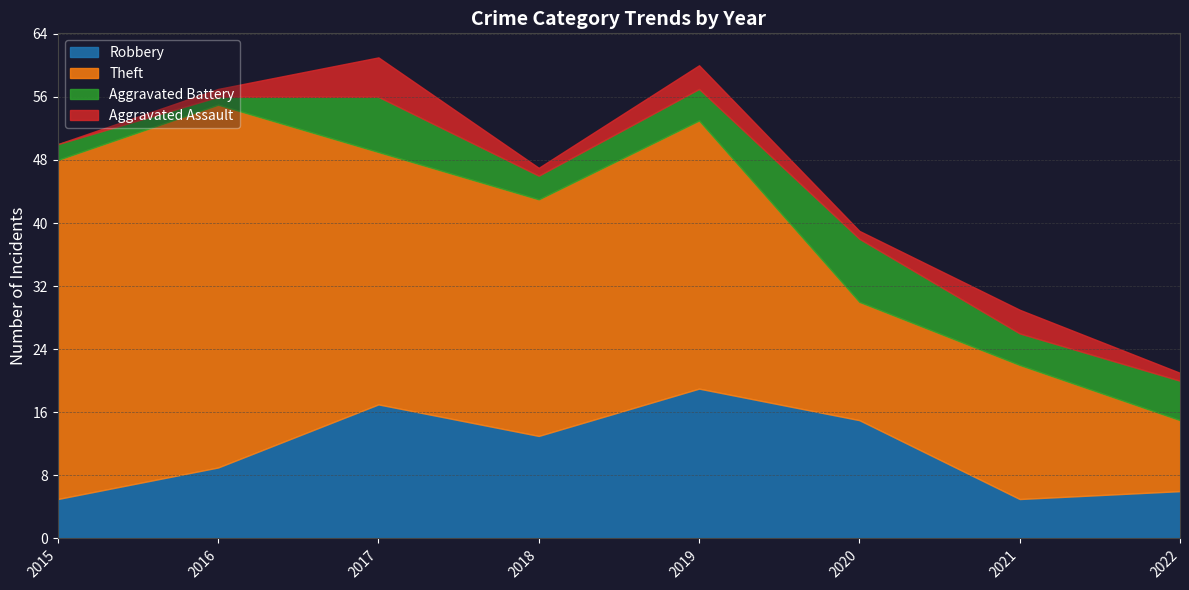

True or false: Robbery has more than 1 interior local peaks.

True